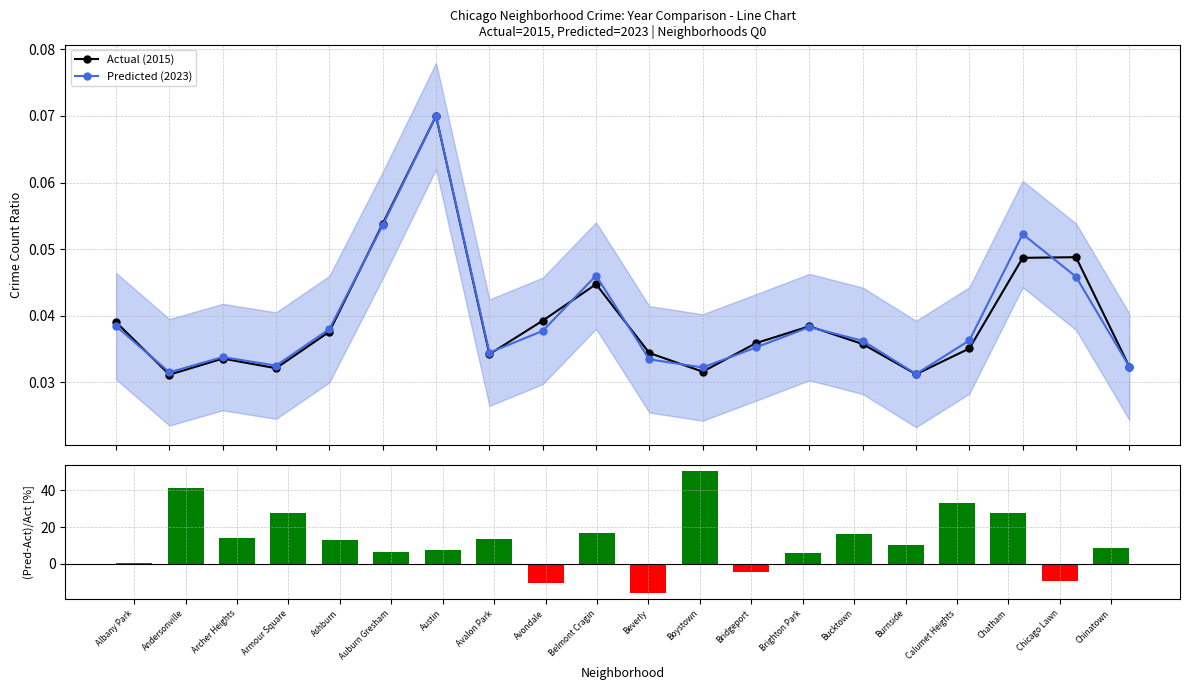

How many distinct data groups are displayed?

3